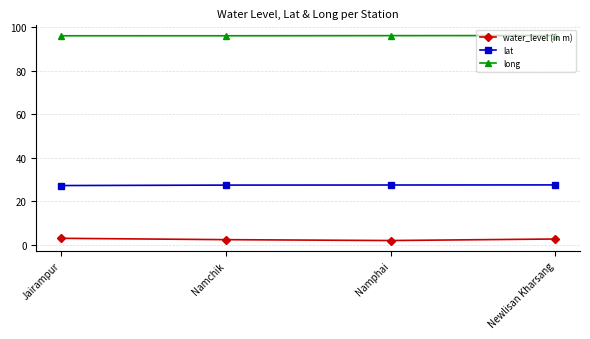

At Namchik, list the series in order from smallest to largest.

water_level (in m), lat, long